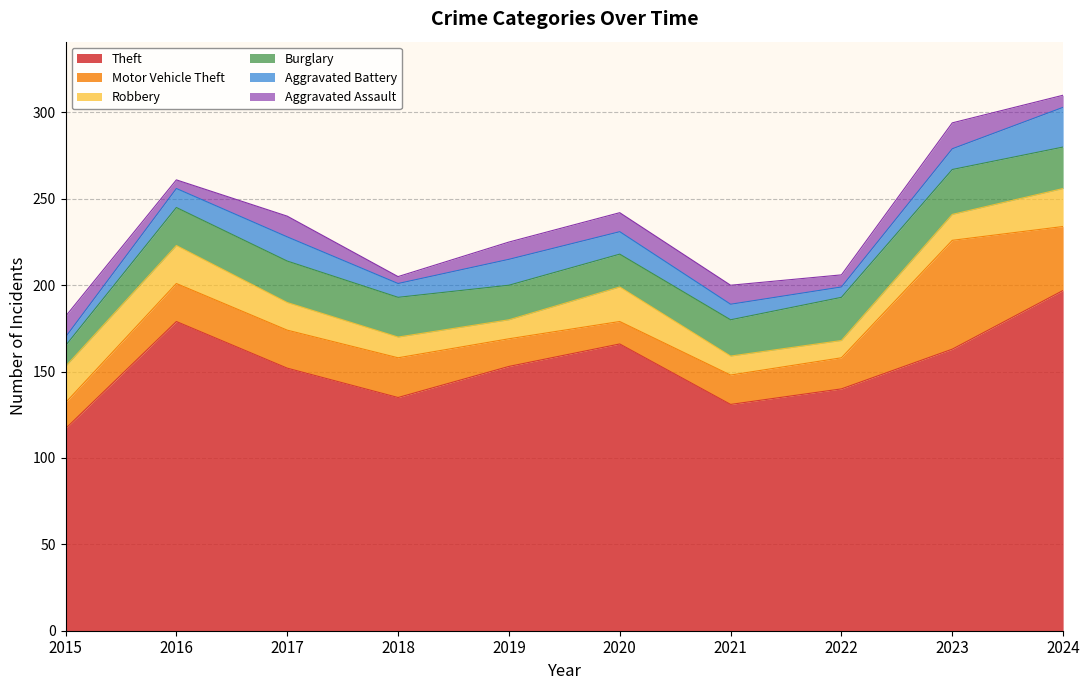

The value of Motor Vehicle Theft at 2017 is 22. True or false?

True